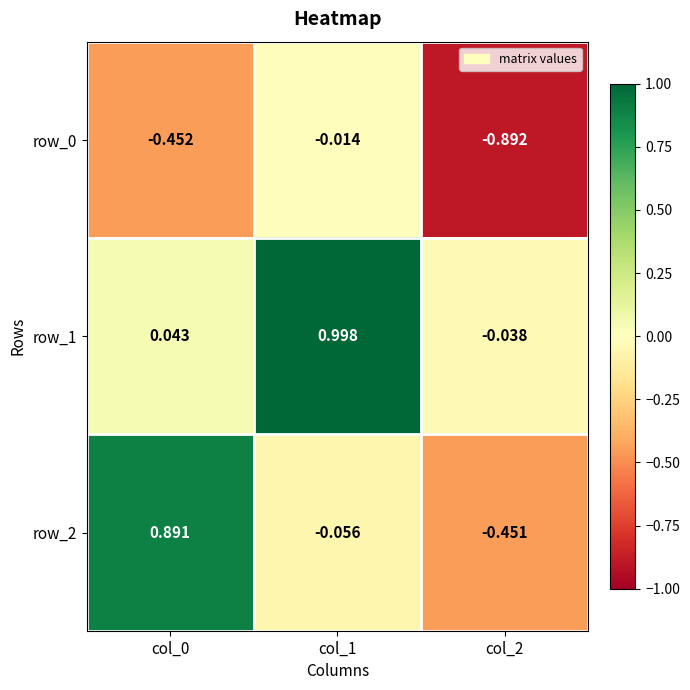

Is the value of row_1 at col_1 greater than the value of row_0 at col_0?

Yes